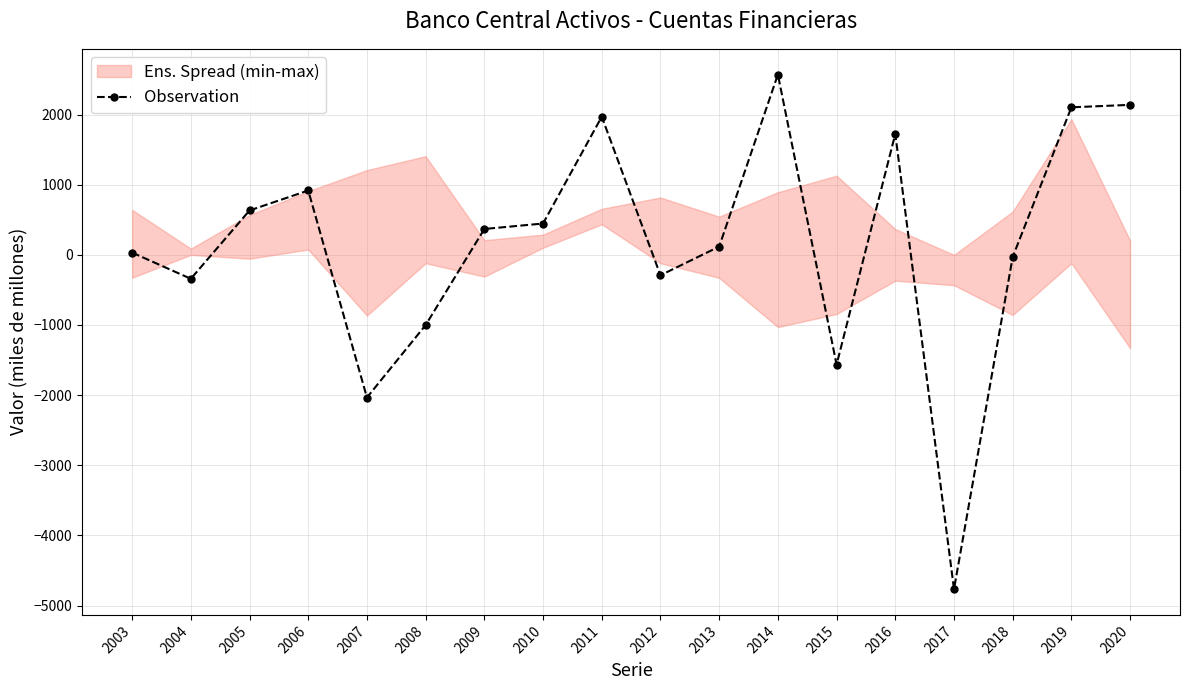

What is the average value?

166